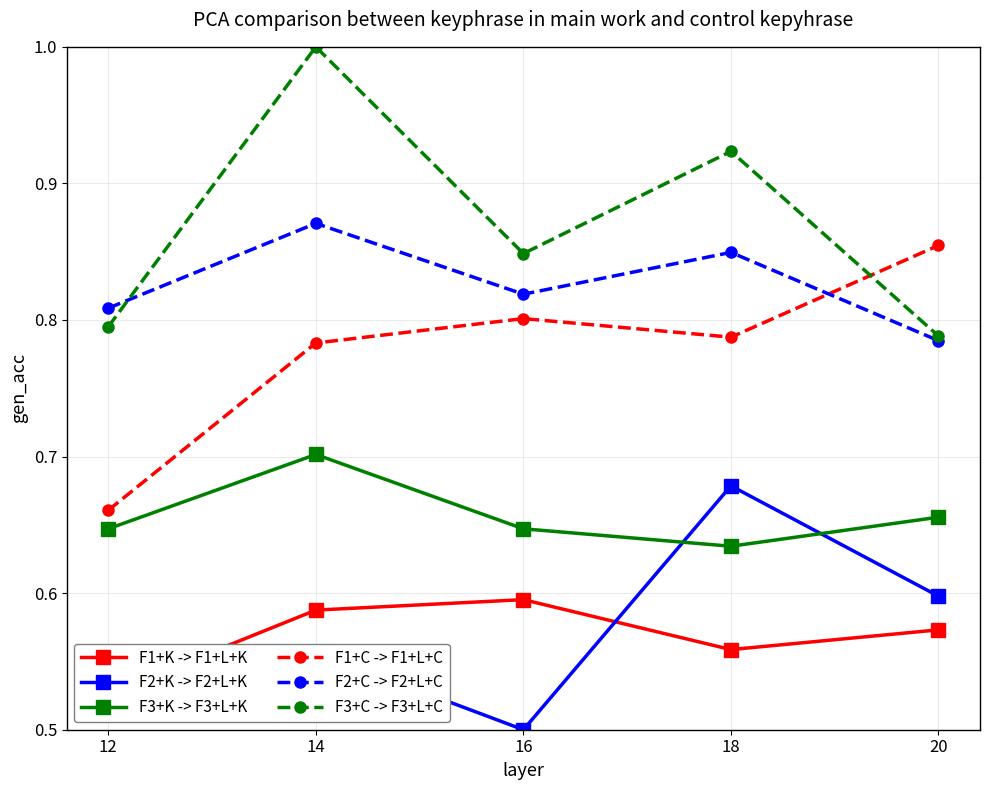

True or false: F3+C -> F3+L+C and F1+K -> F1+L+K cross at least once.

False